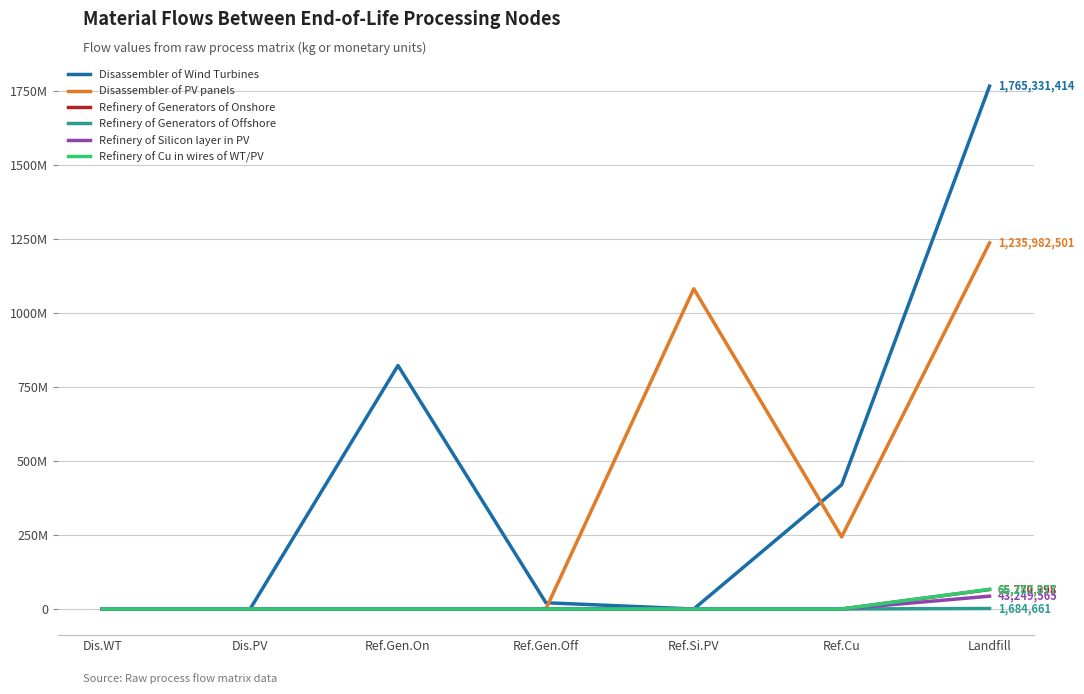

What are all the series names shown in the legend?

Disassembler of Wind Turbines, Disassembler of PV panels, Refinery of Generators of Onshore, Refinery of Generators of Offshore, Refinery of Silicon layer in PV, Refinery of Cu in wires of WT/PV